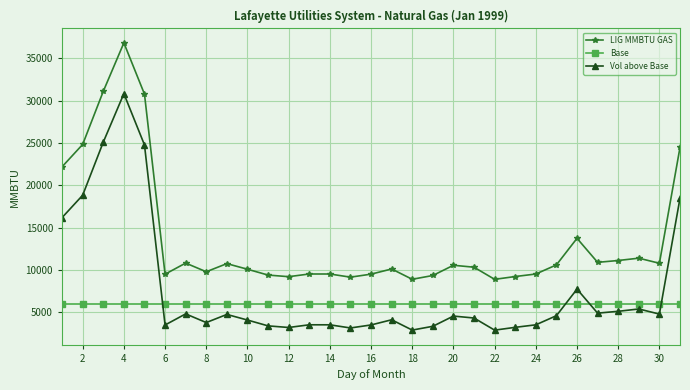

True or false: Vol above Base and LIG MMBTU GAS intersect in this chart.

False